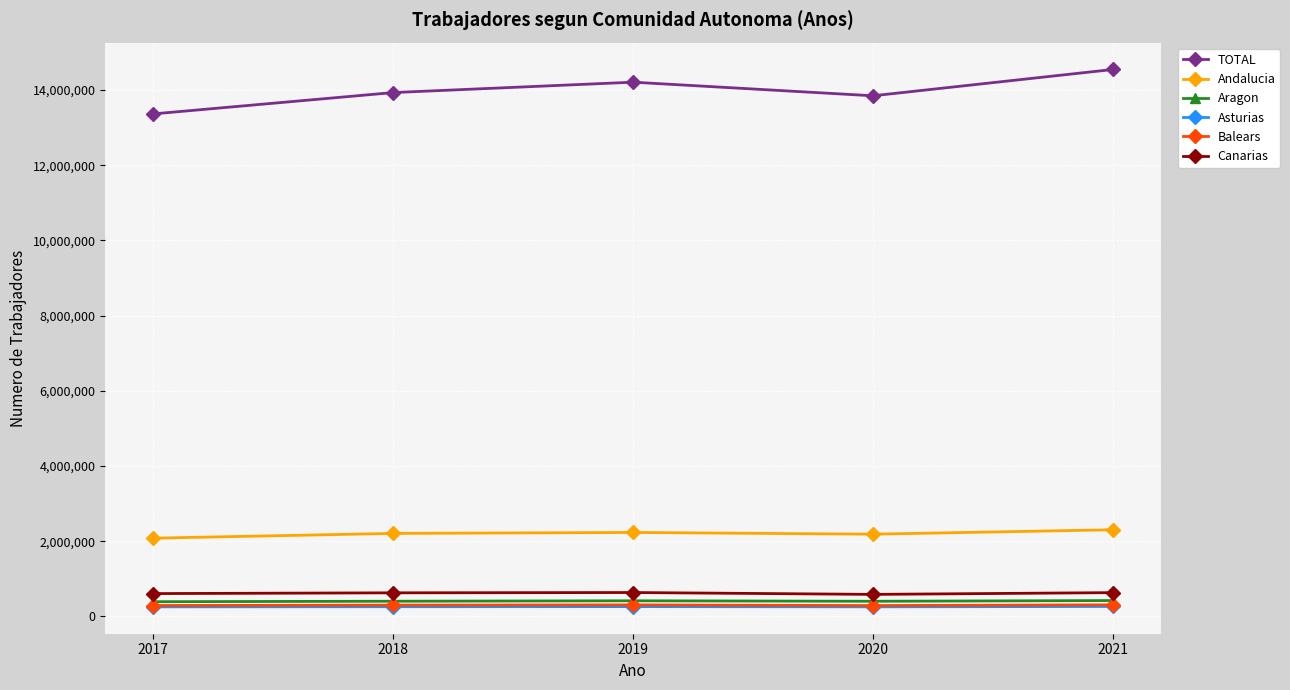

How many data points does each series have?

5